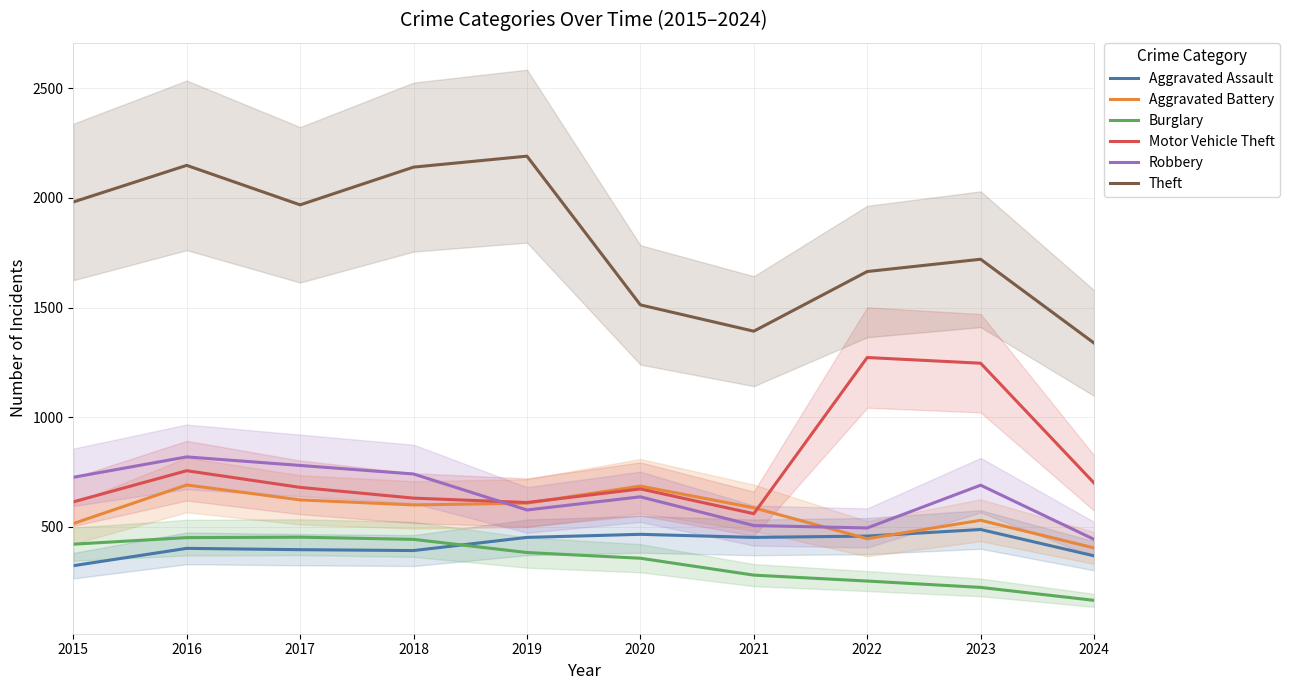

At how many categories does at least one series exceed 1475?

8